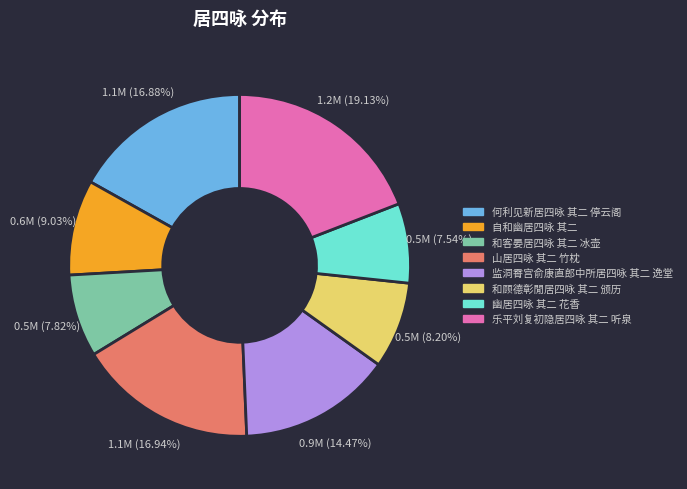

To the nearest percent, what is the combined percentage of 何利见新居四咏 其二 停云阁 and 乐平刘复初隐居四咏 其二 听泉?

36%